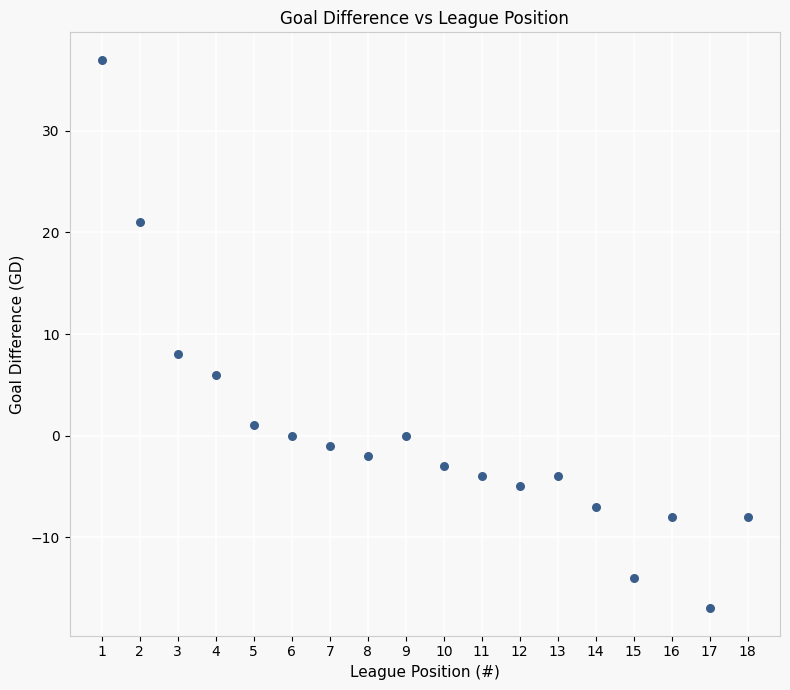

What is the range of Y values (max minus min)?

54